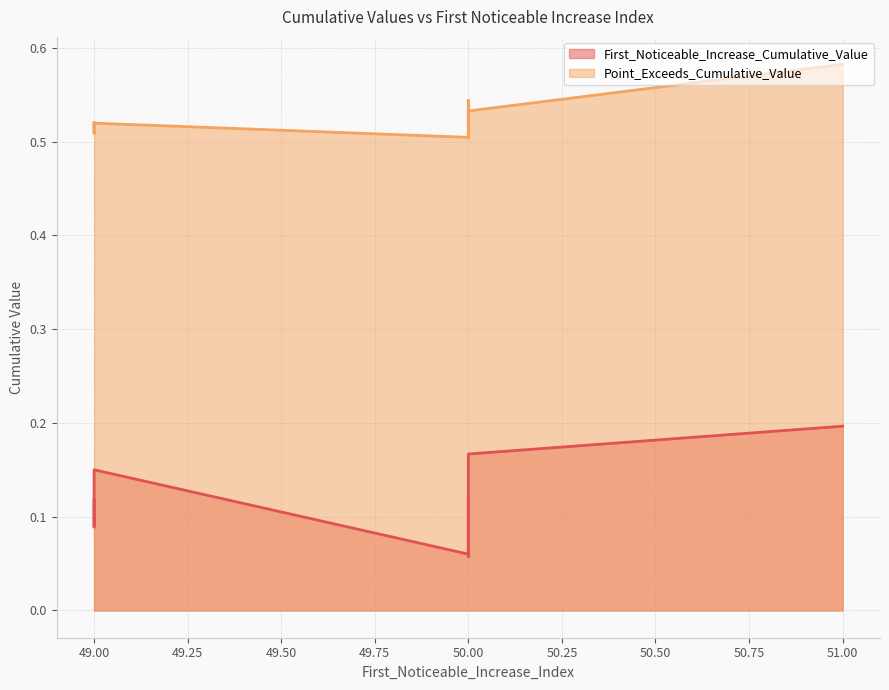

Reading right to left, transcribe all the data shown in this chart.

First_Noticeable_Increase_Cumulative_Value: 50=0.2	50=0.1	49=0.2	50=0.1	49=0.1	50=0.1	50=0.1	49=0.1	51=0.2	50=0.1
Point_Exceeds_Cumulative_Value: 50=0.5	50=0.5	49=0.5	50=0.5	49=0.5	50=0.5	50=0.5	49=0.5	51=0.6	50=0.5